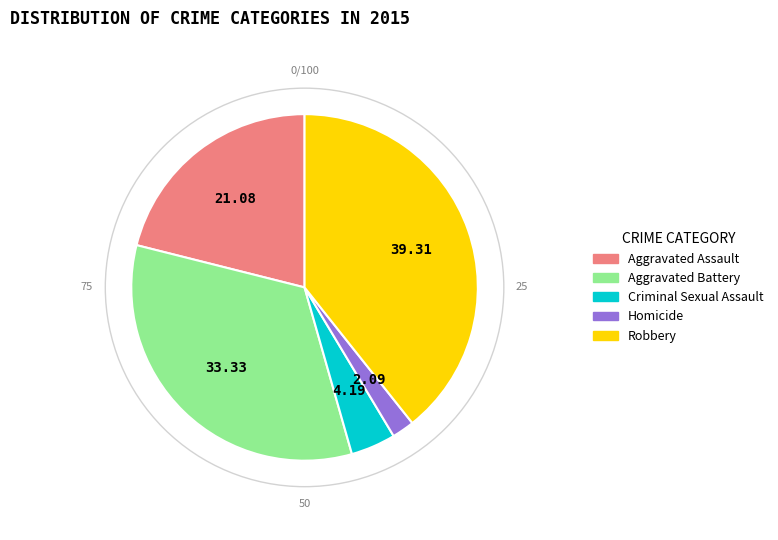

Count the number of slices in the pie.

5